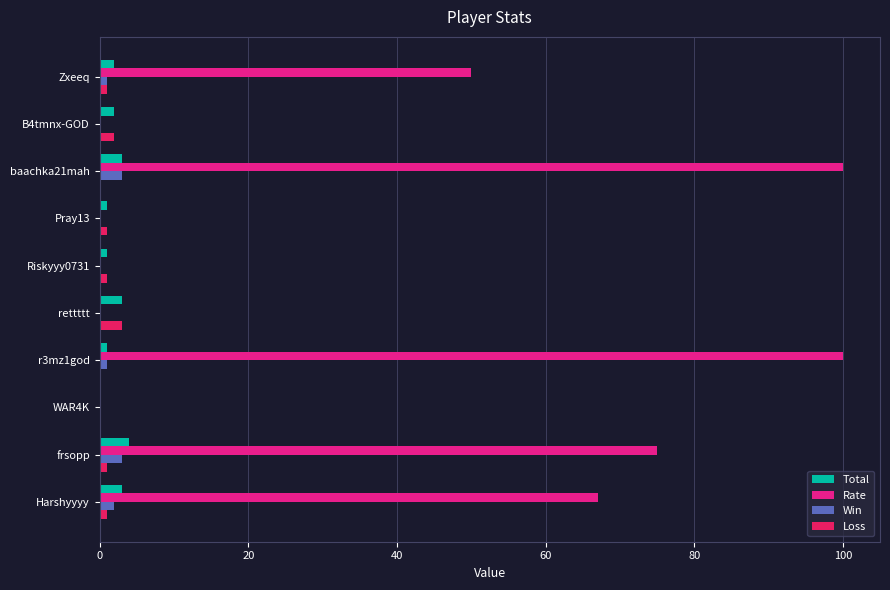

How many categories are shown in the chart?

10